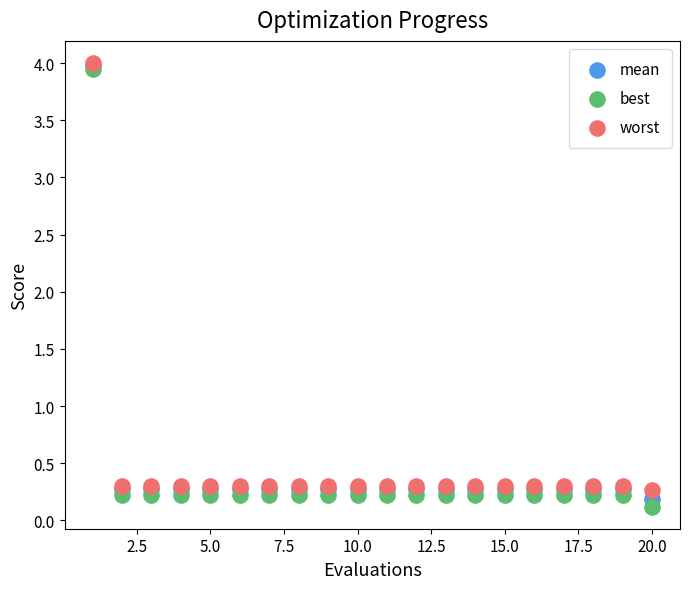

What are all the series names shown in the legend?

mean, best, worst